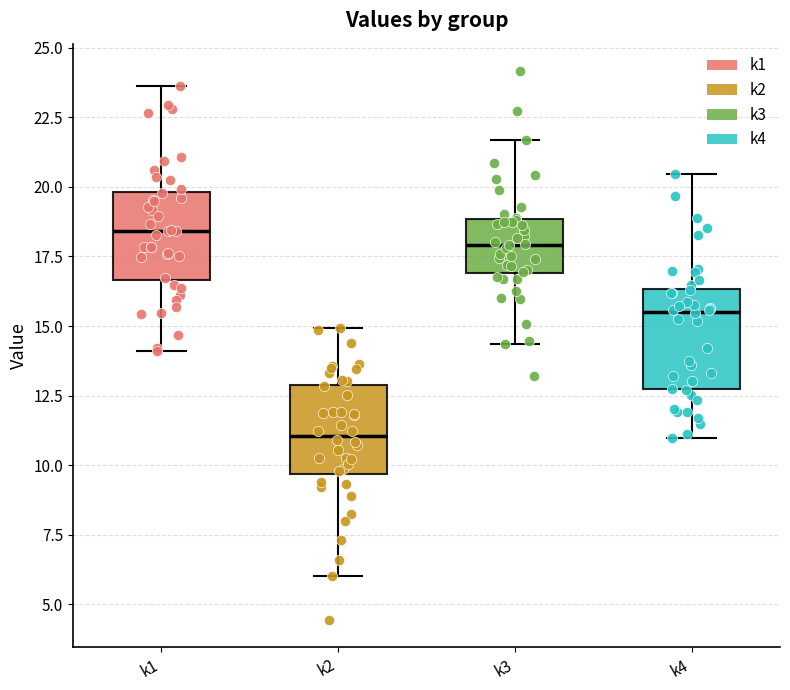

Reading left to right, transcribe this box plot: for each box, give where its median line is, the range the box spans, and where its two whiskers end, as read against the y-axis. The values are not printed on the chart, so give them approximately, as read against the axis.

k1: median 18.5, box 16.5 to 20.0, whiskers 14.0 to 23.5
k2: median 11.0, box 9.5 to 13.0, whiskers 6.0 to 15.0
k3: median 18.0, box 17.0 to 19.0, whiskers 14.5 to 21.5
k4: median 15.5, box 12.5 to 16.5, whiskers 11.0 to 20.5